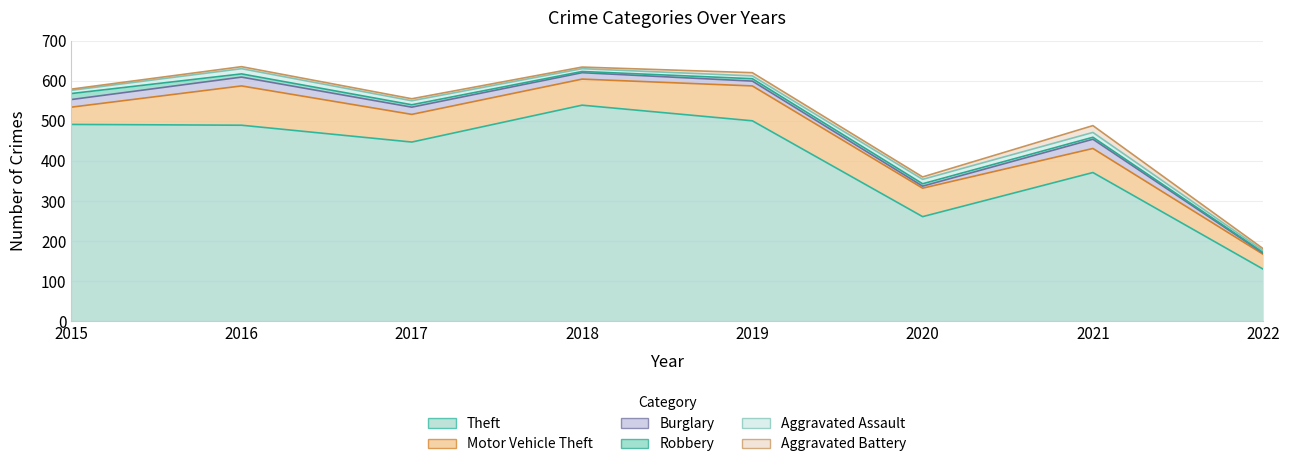

At which category does the chart reach its peak across all series?

2018